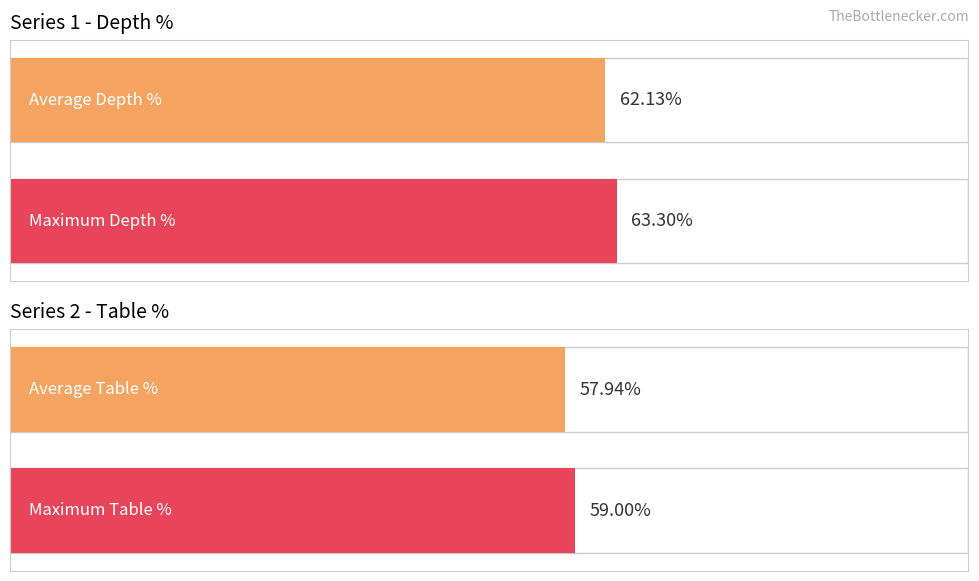

Which series has the largest range (max minus min)?

Depth %